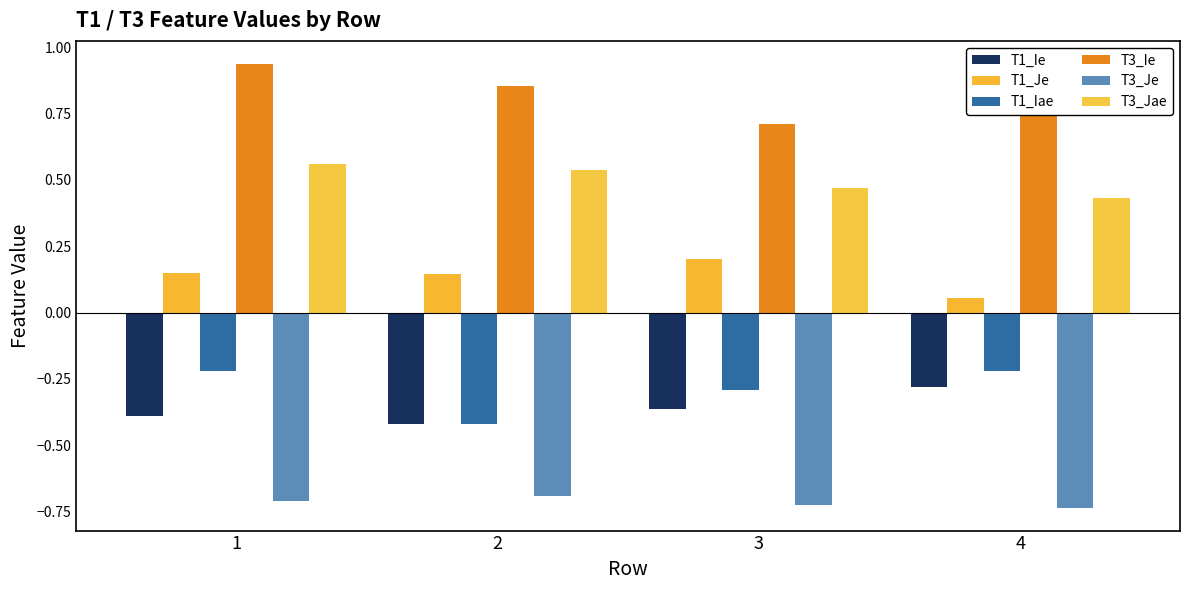

Reading left to right, extract all data points from this chart.

T1_Ie: 1=-0.4	2=-0.4	3=-0.4	4=-0.3
T1_Je: 1=0.1	2=0.1	3=0.2	4=0.1
T1_Iae: 1=-0.2	2=-0.4	3=-0.3	4=-0.2
T3_Ie: 1=0.9	2=0.9	3=0.7	4=0.9
T3_Je: 1=-0.7	2=-0.7	3=-0.7	4=-0.7
T3_Jae: 1=0.6	2=0.5	3=0.5	4=0.4